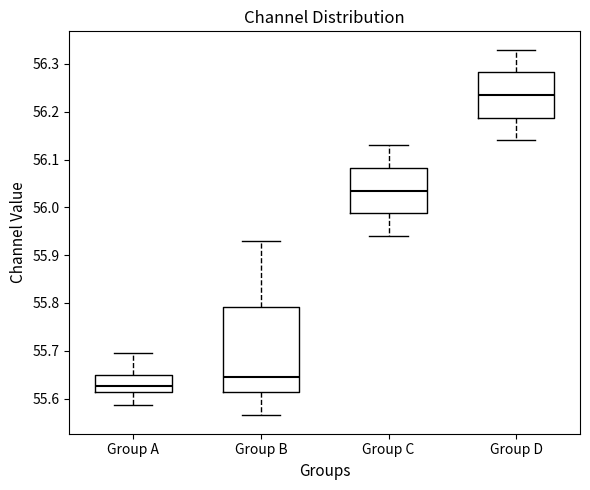

Which box has the highest median line?

Group D